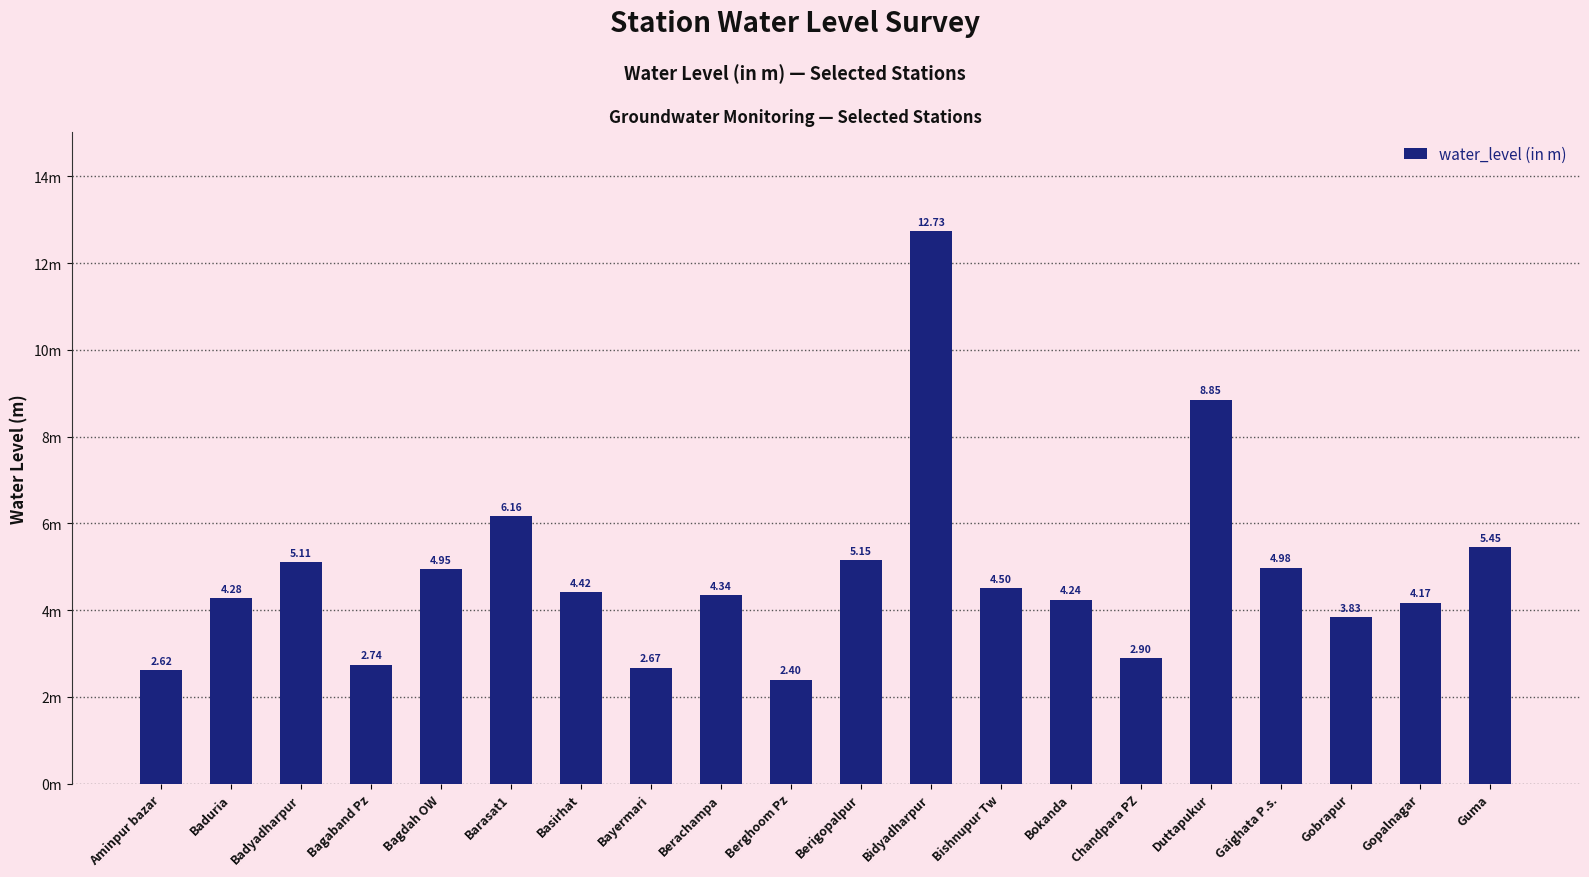

What is the label of the 10th bar from the right?

Berigopalpur